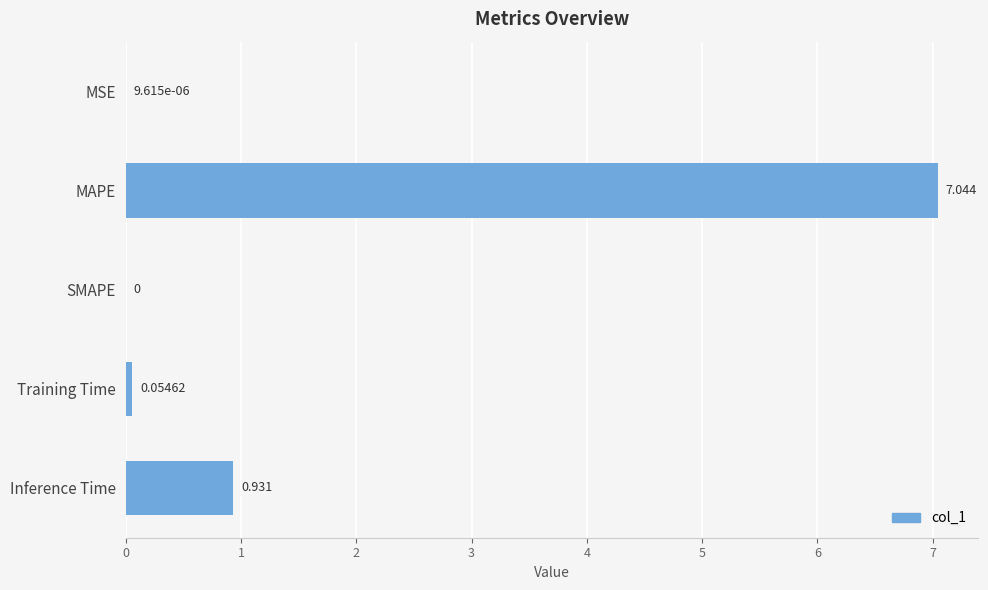

What is the average value?

1.6